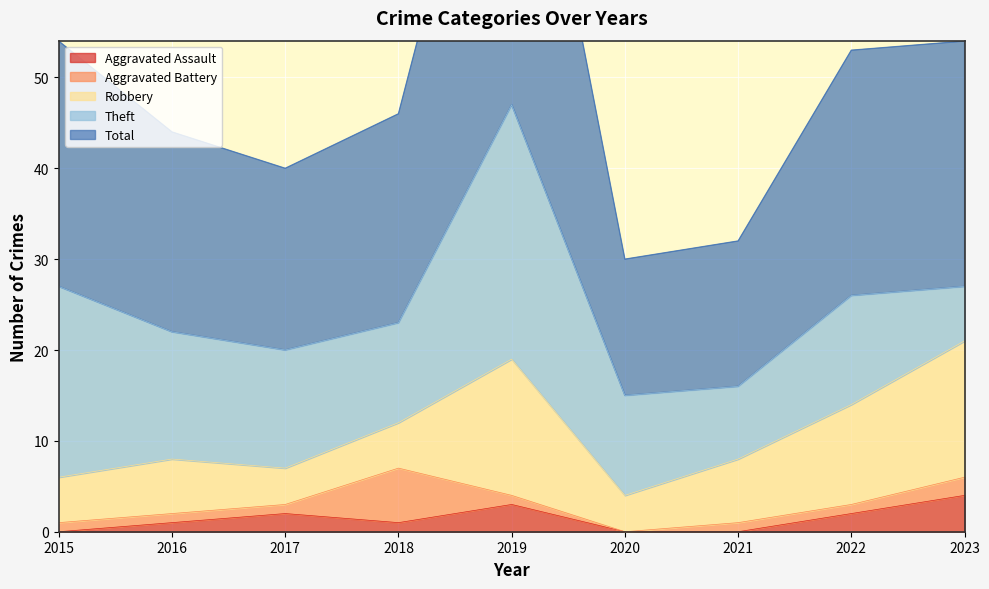

Is it true that Theft equals 15 at 2020?

False